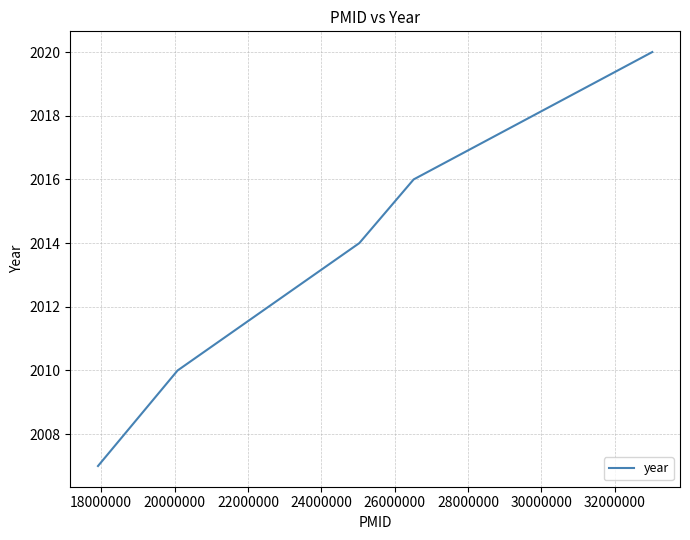

Is this an area chart (filled region under the line)?

No